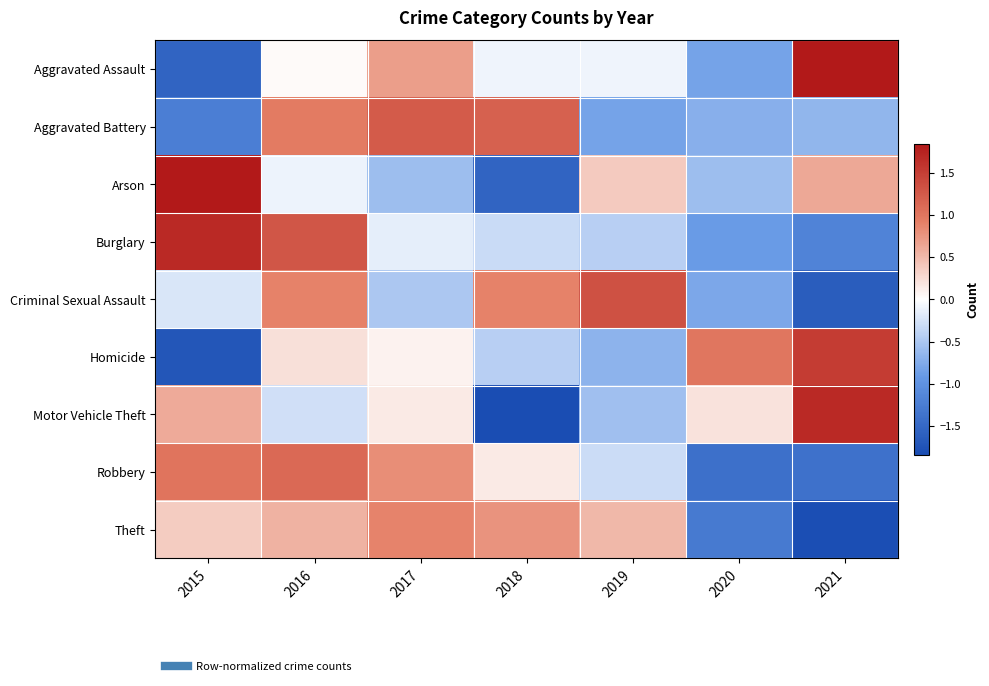

How many categories are shown in the chart?

7